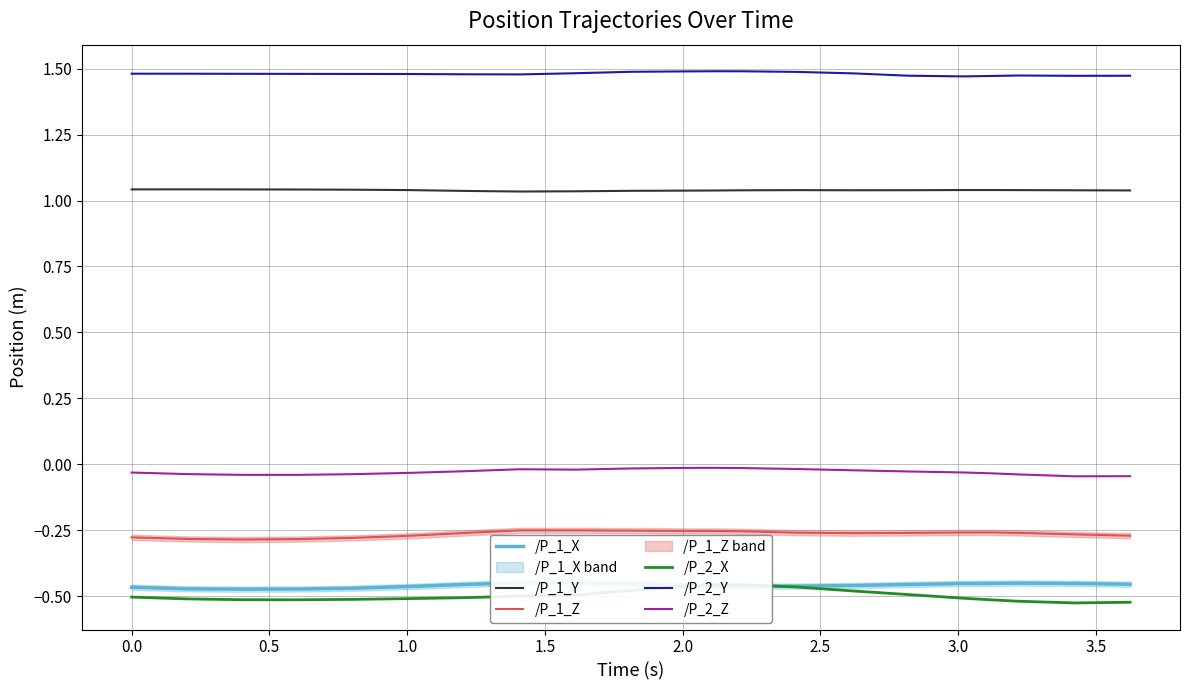

Where is /P_2_Z nearest to the value 0?

11